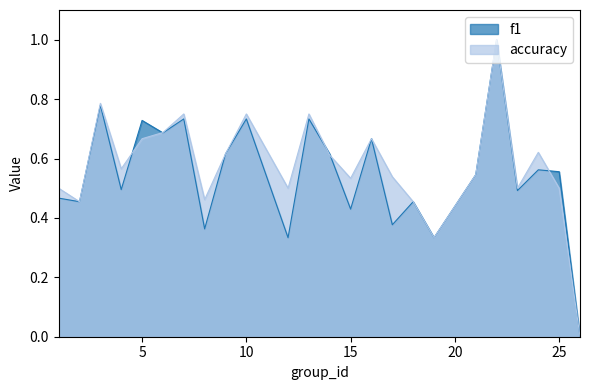

Which label corresponds to the largest value in the chart?

22